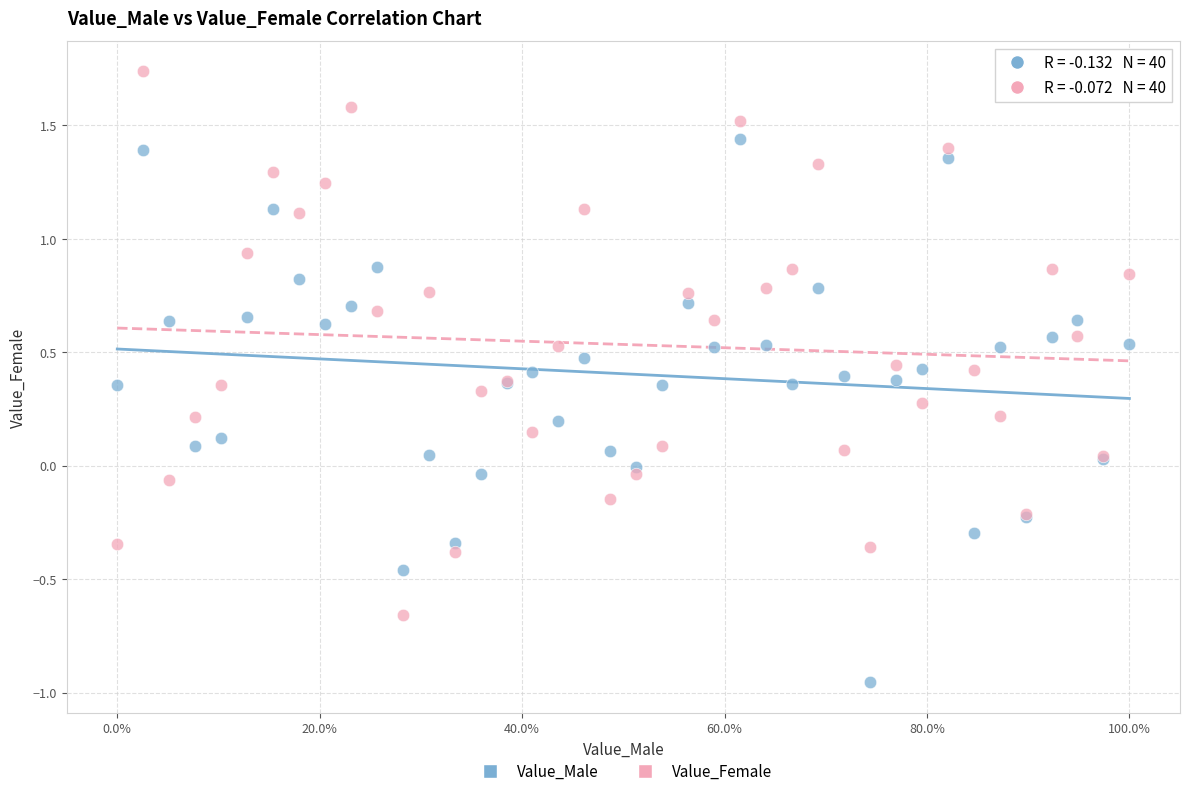

Which series reaches the minimum Y coordinate?

Value_Male